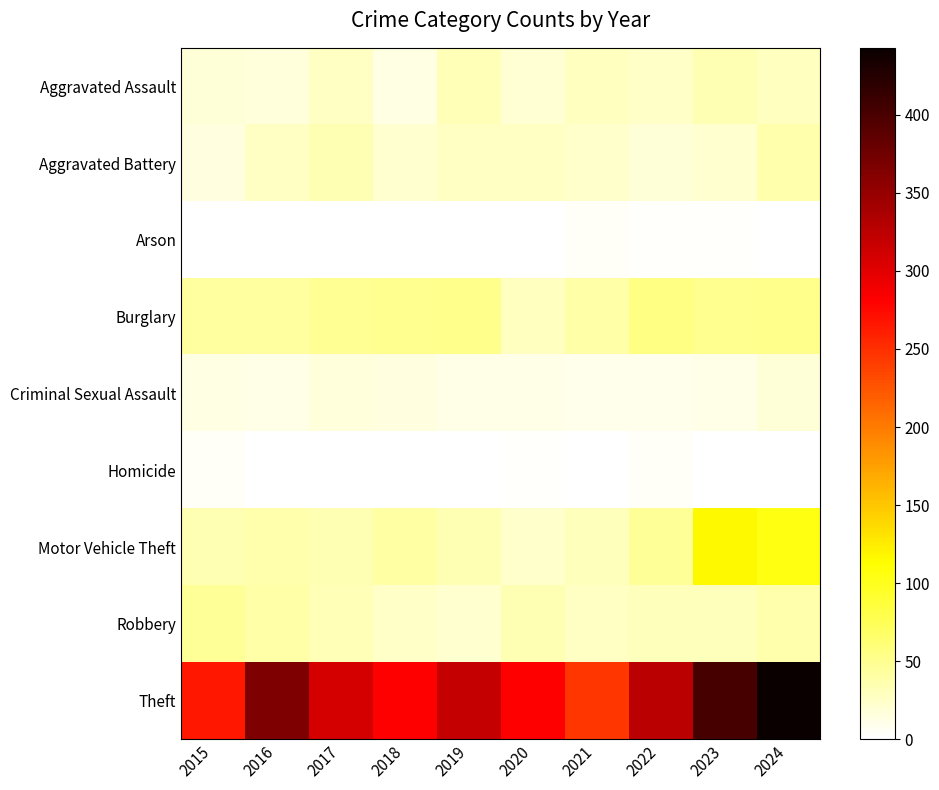

Which label corresponds to the largest value in the chart?

2024